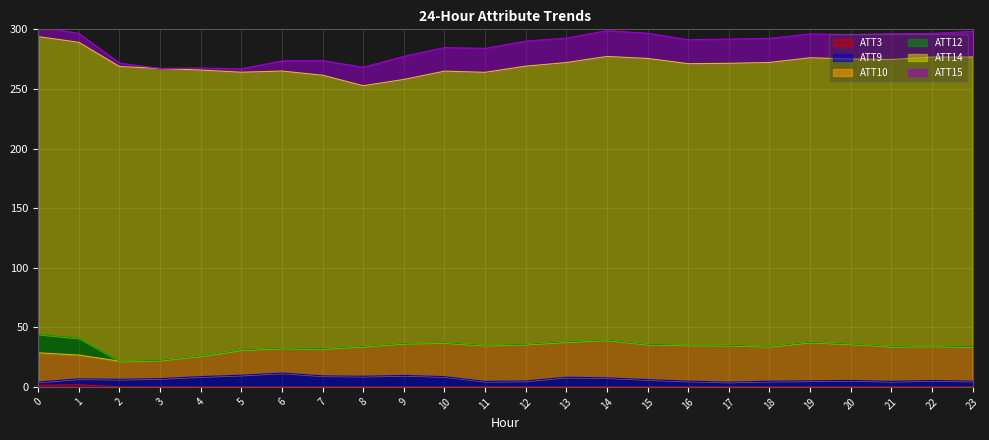

Count the number of categories in the chart.

24